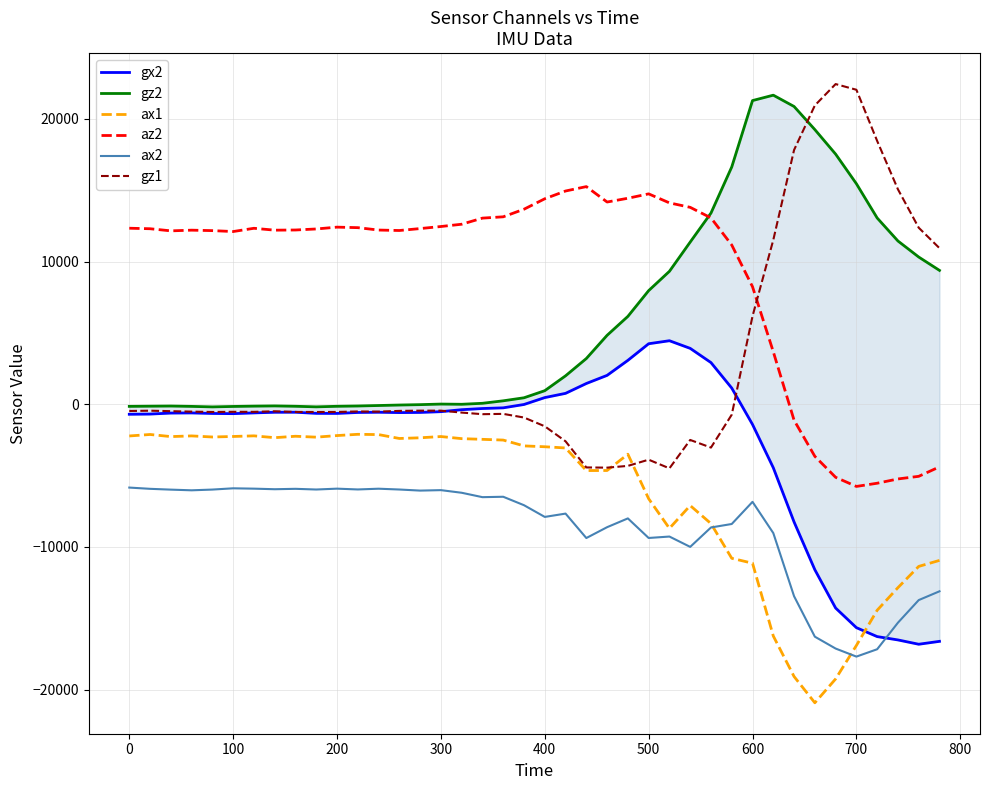

At which label does ax2 first exceed -6836?

0